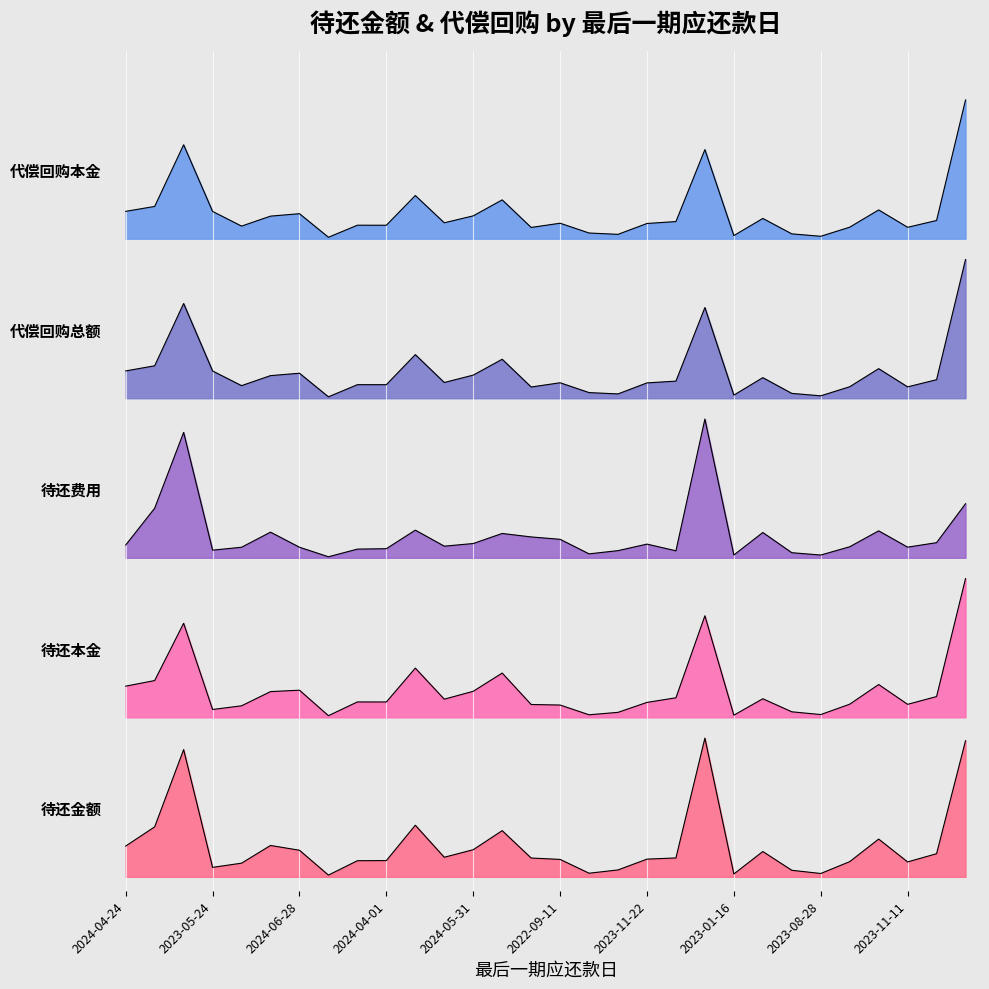

Between 2023-07-08 and 2023-10-01, which is larger?

2023-07-08